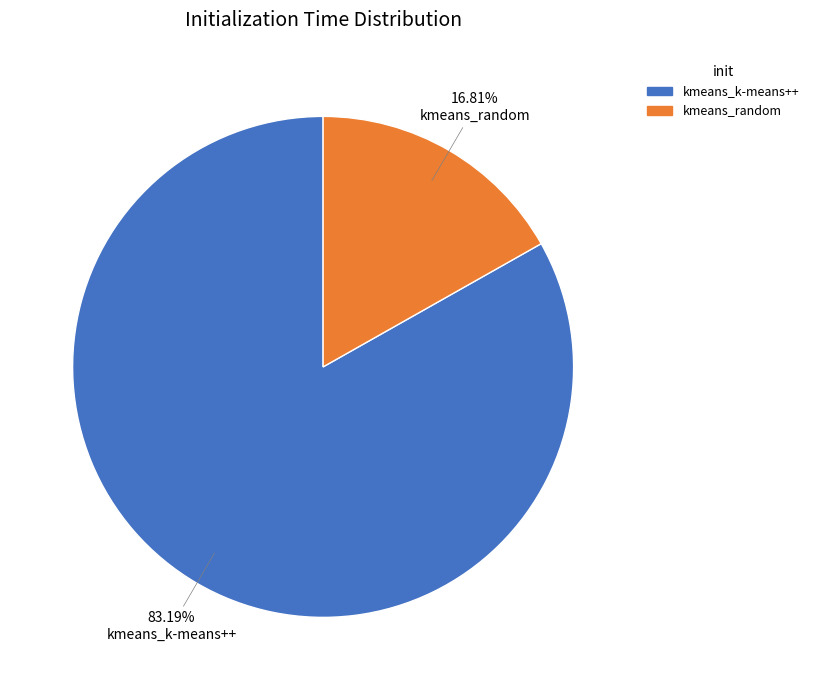

Which category has the smallest portion of the pie?

kmeans_random